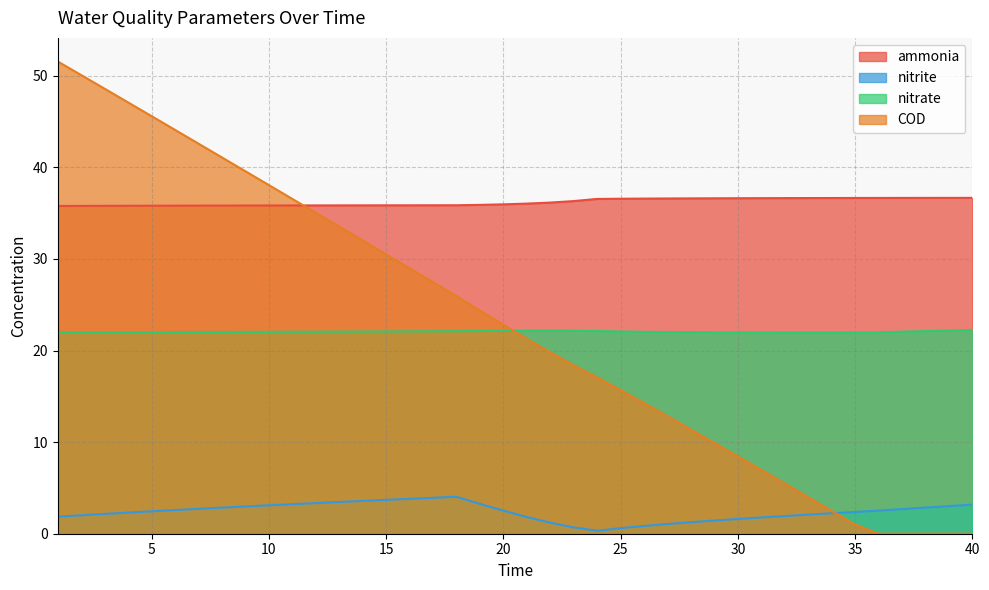

Does the chart display data point markers on the line(s)?

No